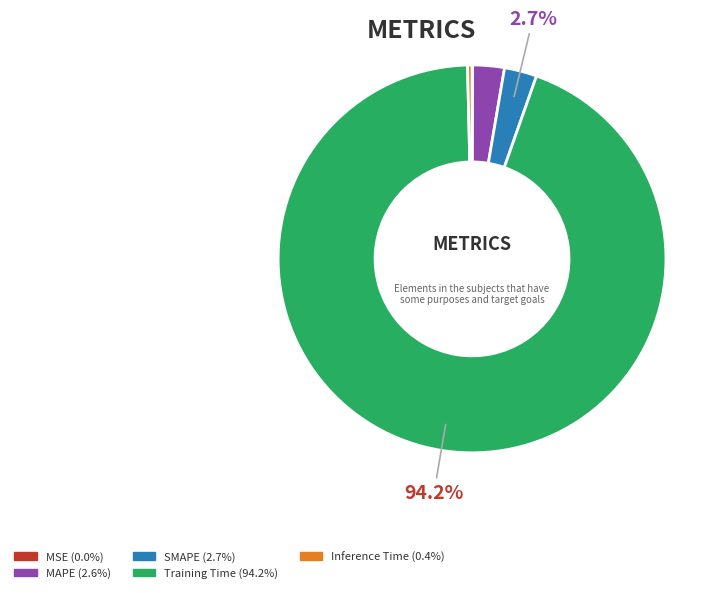

To the nearest percent, what percentage of the pie is Training Time?

94%